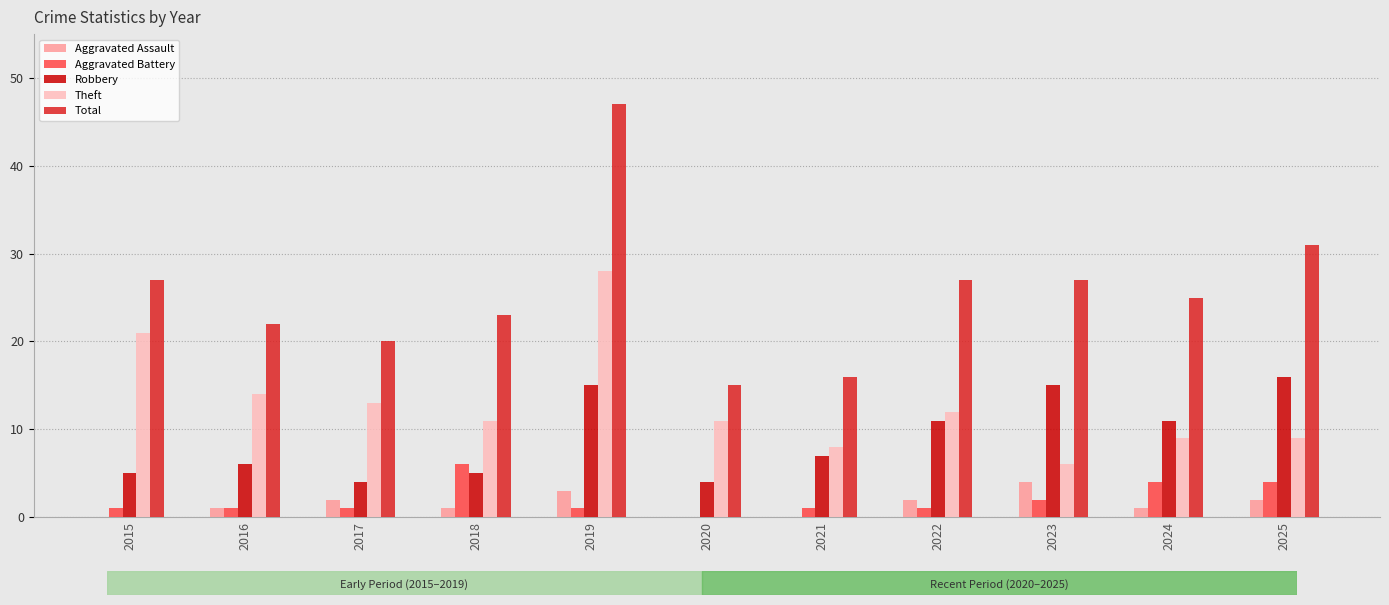

Which series changed the most between 2017 and 2019?

Total